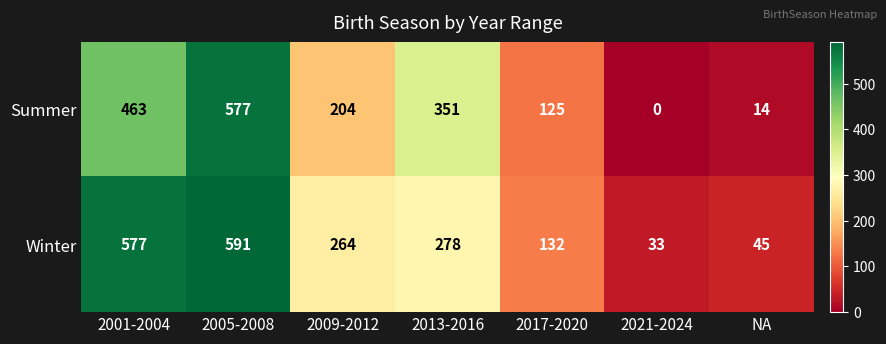

What is the difference between the highest and lowest values at NA?

31